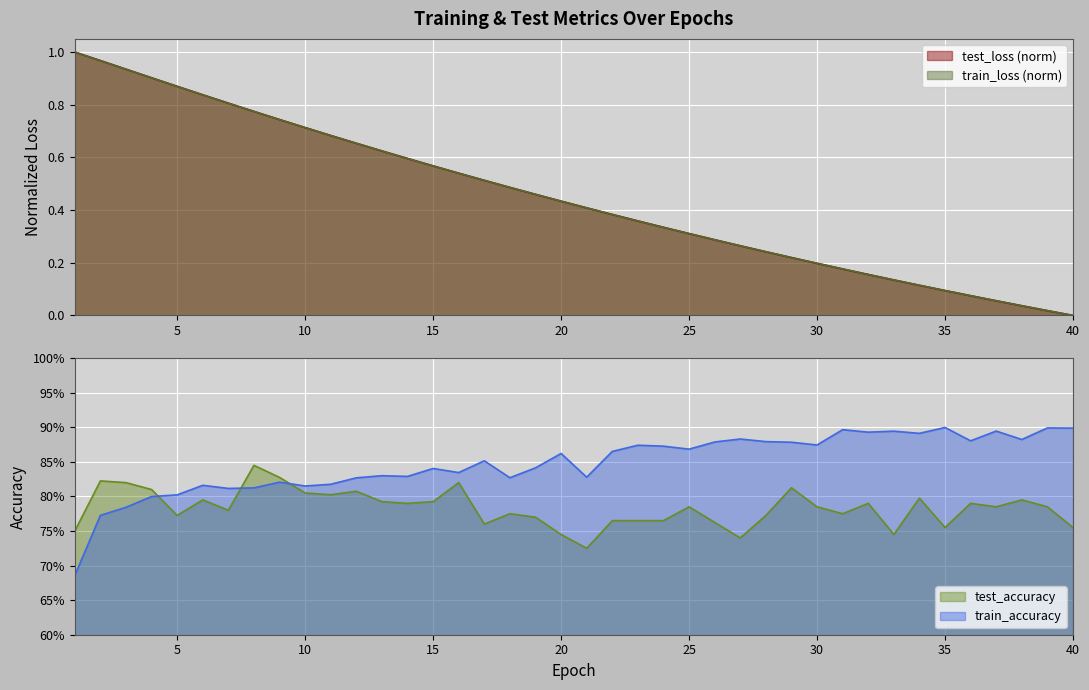

What is the spread (max minus min) of values at 22?

0.5